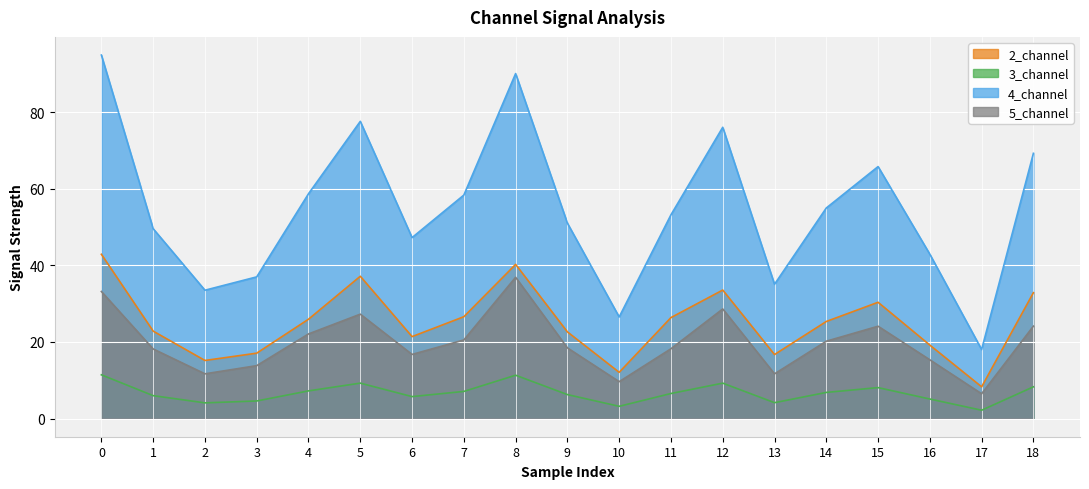

The 5_channel series shows 16.7 at 6. True or false?

True